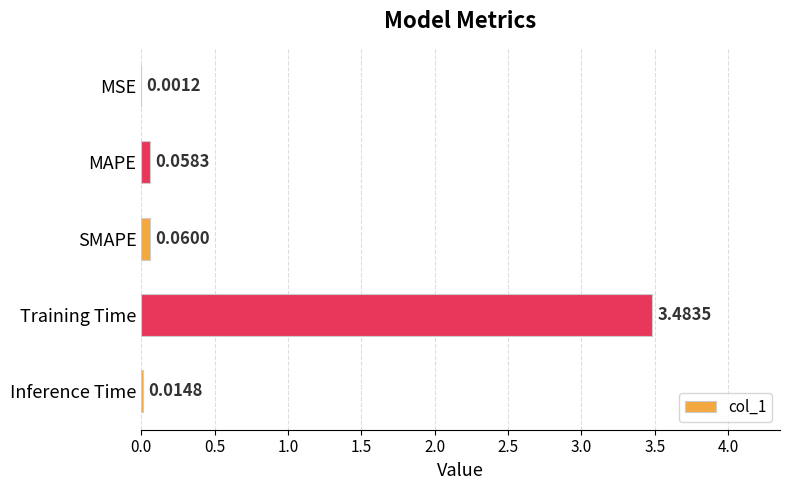

At which label is the value closest to 1?

SMAPE